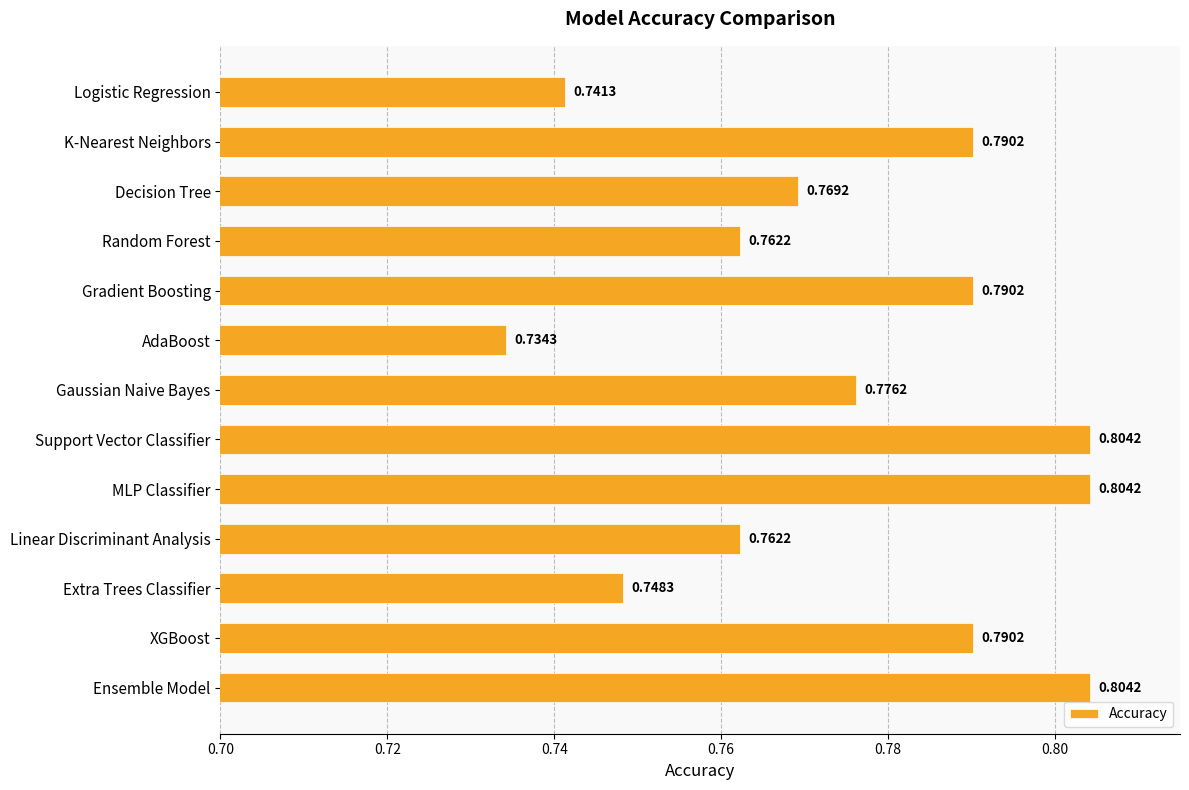

At which label is the value closest to 0?

AdaBoost